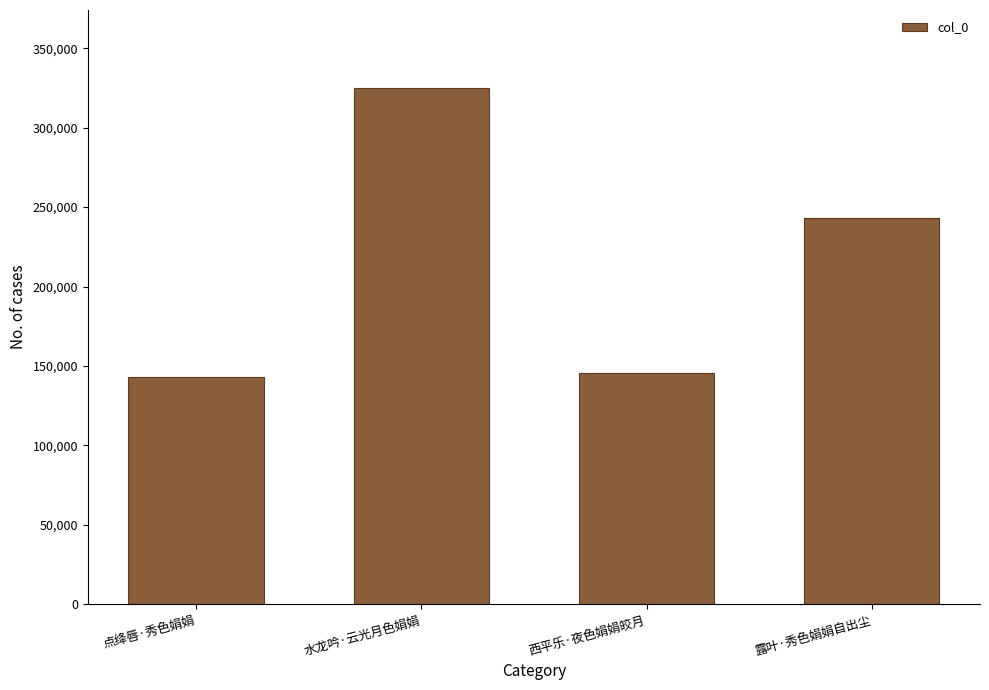

The value at 水龙吟·云光月色娟娟 is 478344. True or false?

False